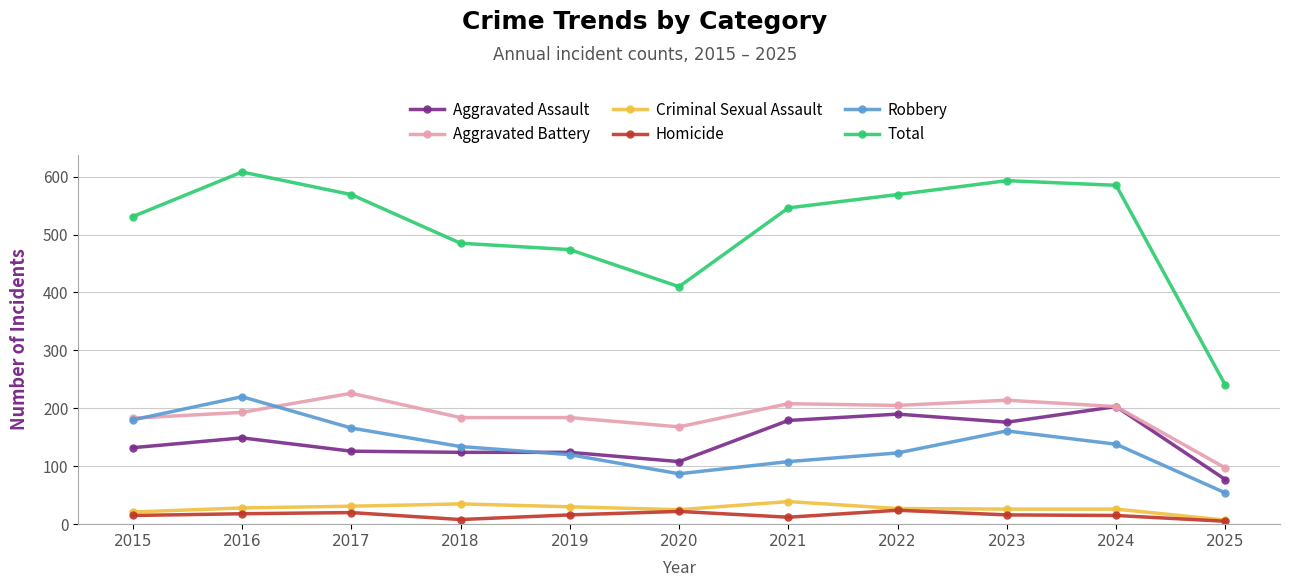

What are all the series names shown in the legend?

Aggravated Assault, Aggravated Battery, Criminal Sexual Assault, Homicide, Robbery, Total